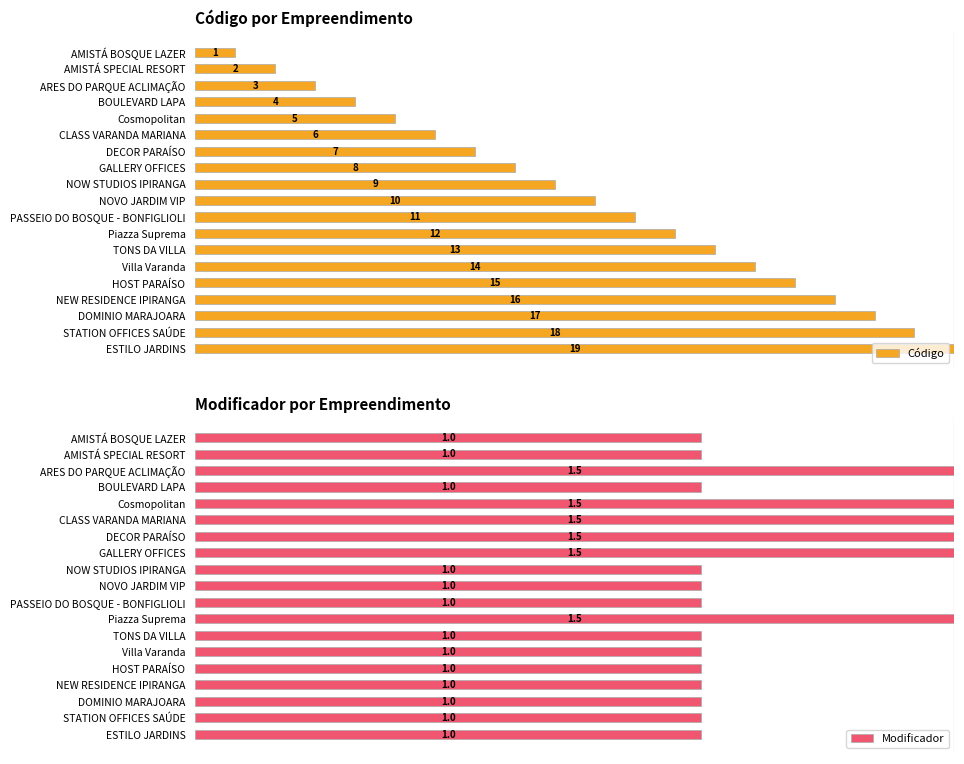

Which series has the largest total across all categories?

Modificador